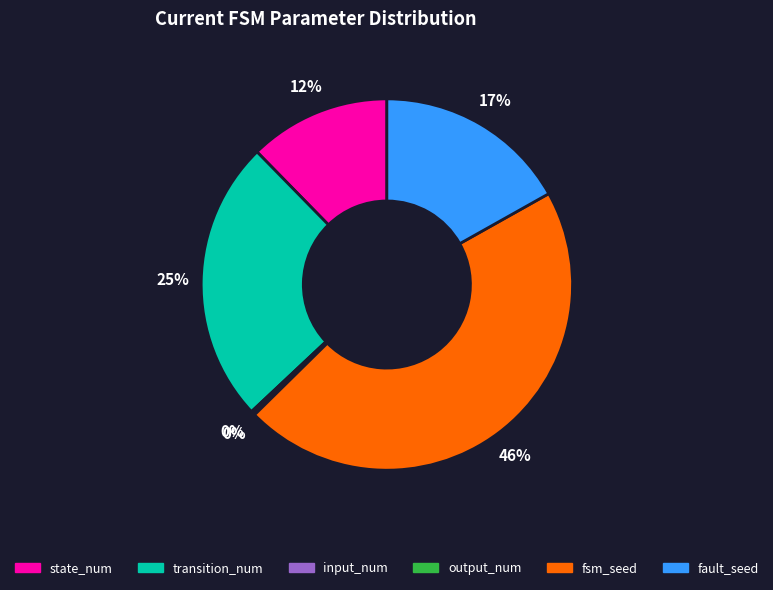

Does fsm_seed represent more than half of the total?

No